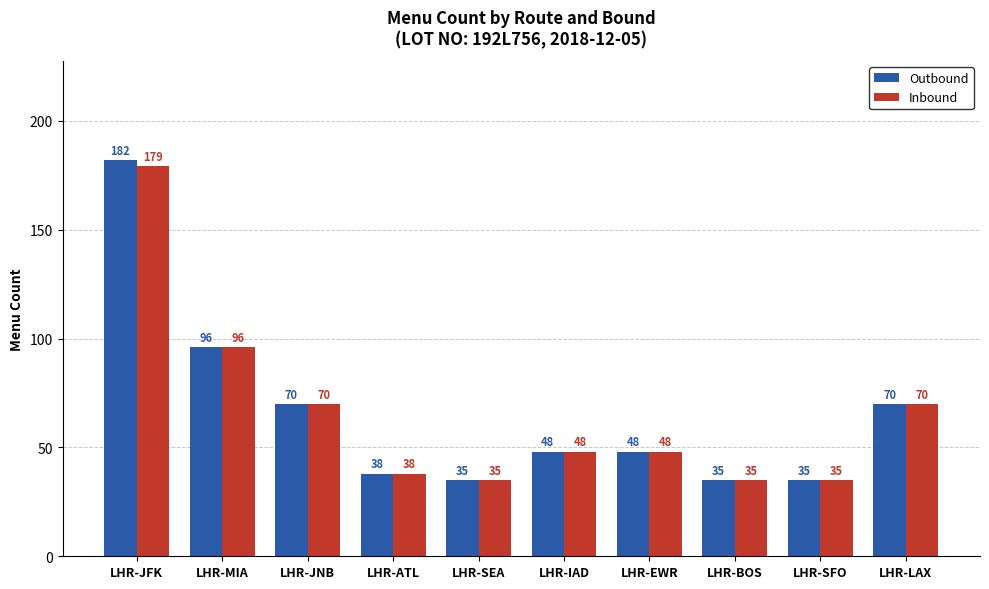

What position from the left is LHR-SFO?

9